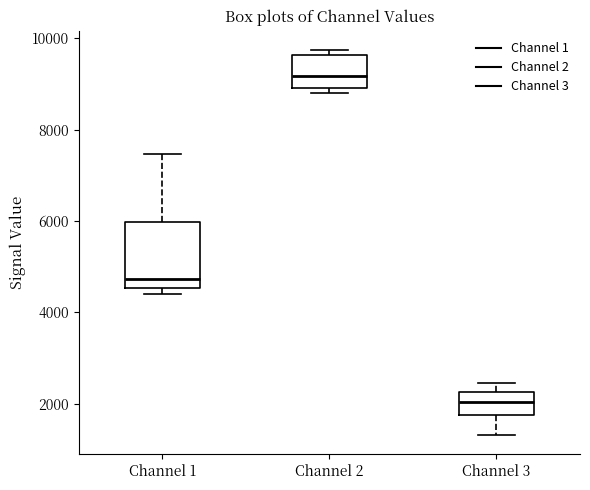

Reading left to right, read every box against the y-axis: the position of its median line, the range the box covers, and the ends of its whiskers. The values are not printed on the chart, so give them approximately, as read against the axis.

Channel 1: median 4800, box 4600 to 6000, whiskers 4400 to 7400
Channel 2: median 9200, box 9000 to 9600, whiskers 8800 to 9800
Channel 3: median 2000, box 1800 to 2200, whiskers 1400 to 2400